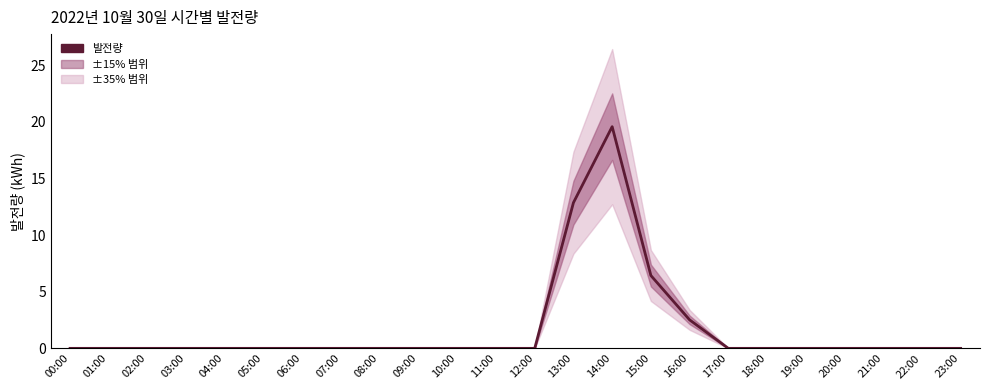

What is the maximum value shown in the chart?

19.6